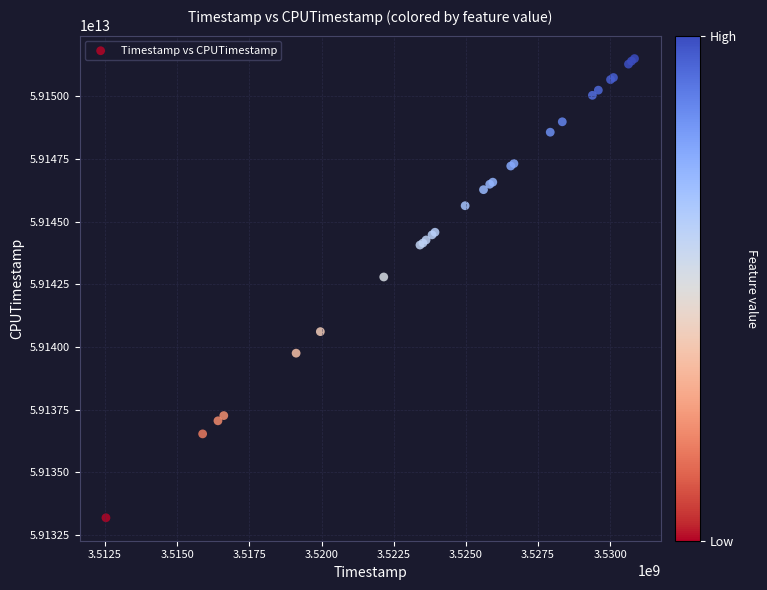

What Y value in the scatter plot is closest to 59142343665960?

59142789955412